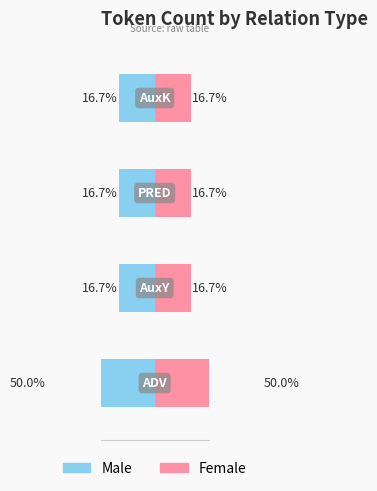

What is the value of the Male bar at the 2nd from the left?

-16.7